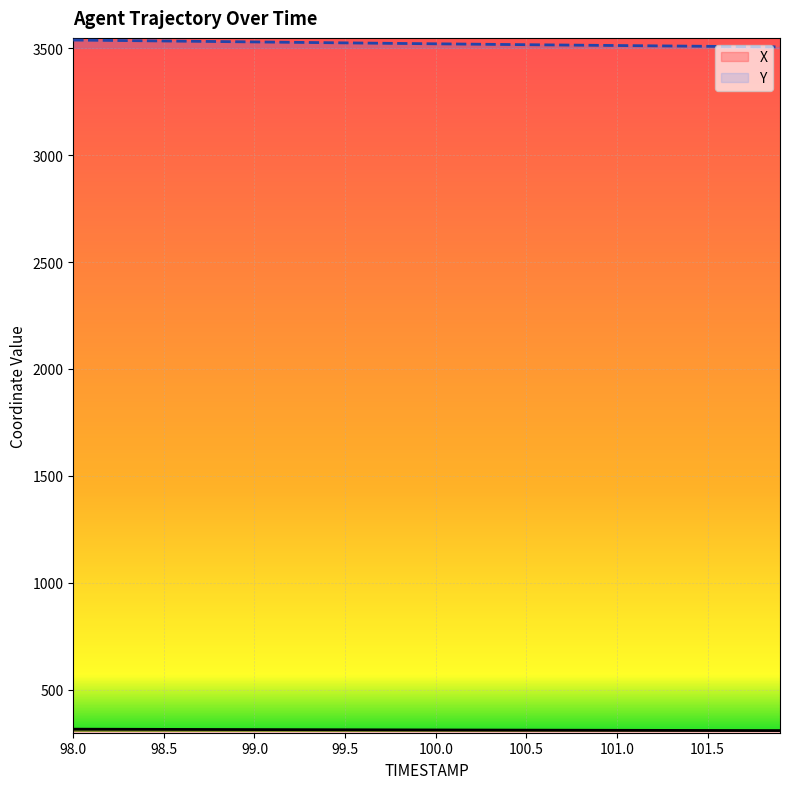

Read the Y value at 100.5.

3516.4